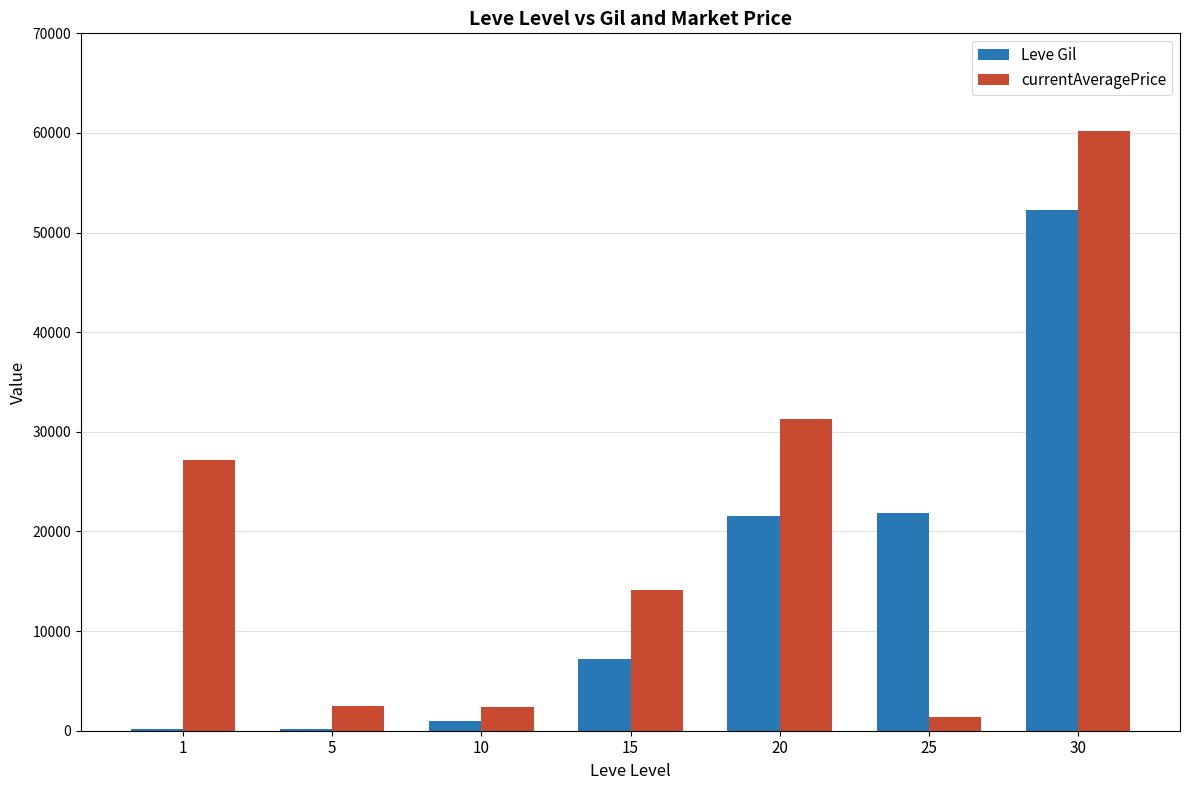

What is the maximum value shown in the chart?

60224